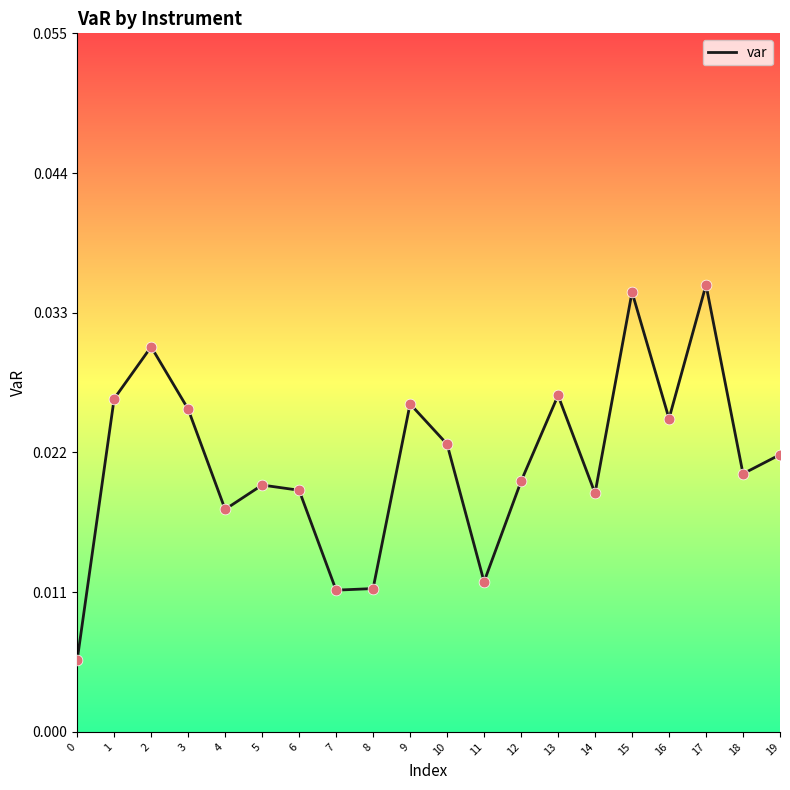

Between 5 and 9, which is larger?

9